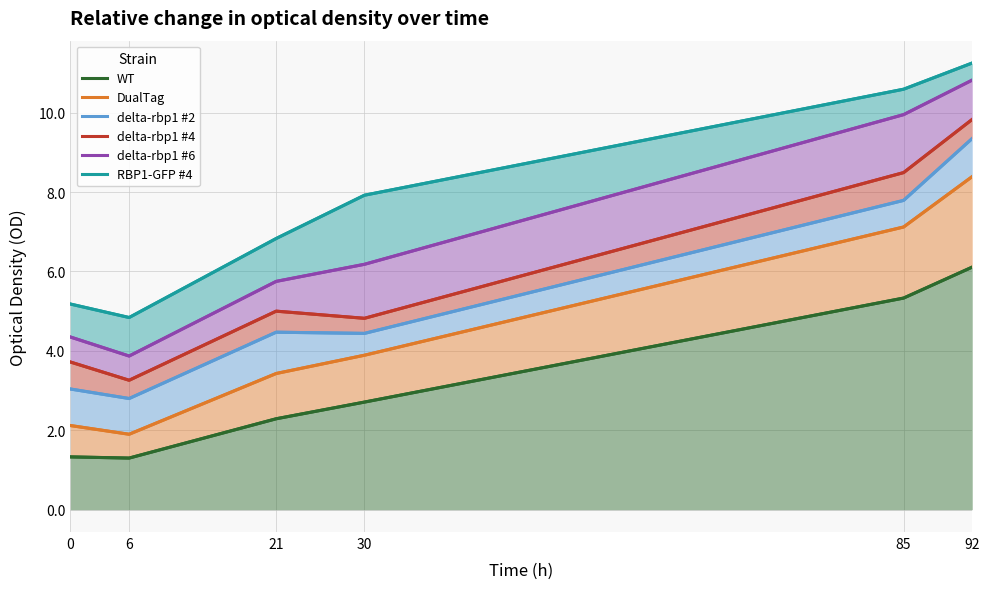

True or false: DualTag has a value of 3.6 at 0.

False